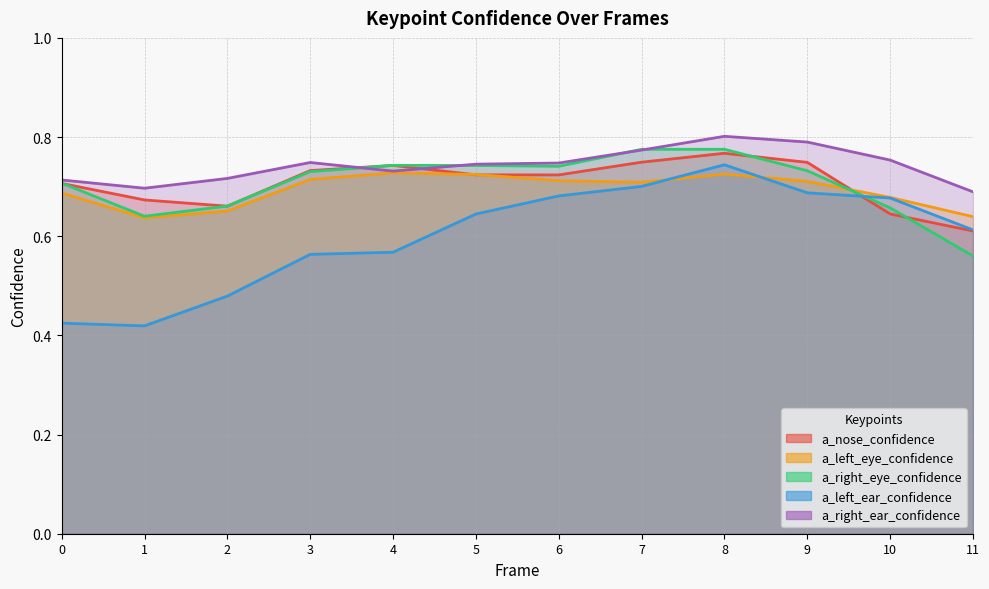

How many data points does each series have?

12